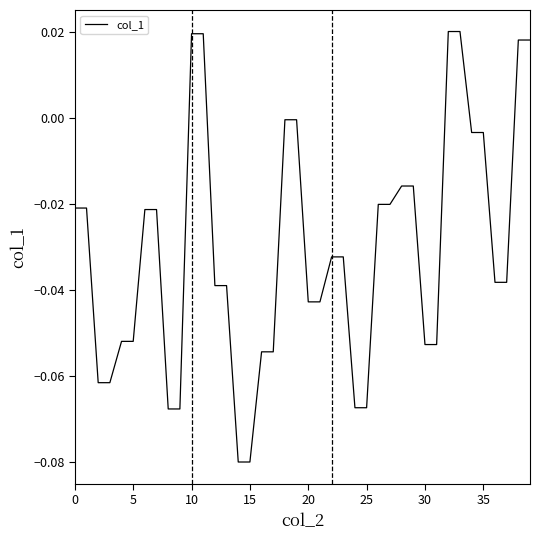

How many lines are shown in the chart?

1